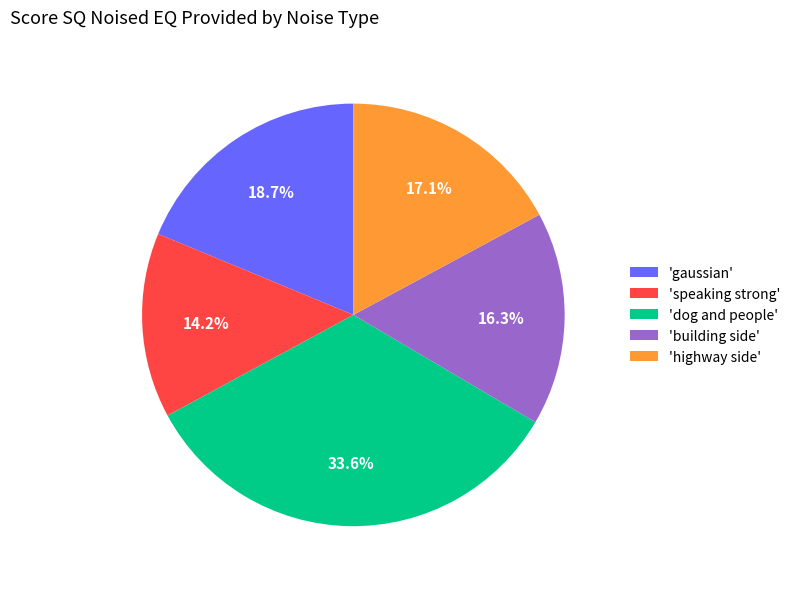

What percentage do 'highway side' and 'dog and people' together represent?

50.8%